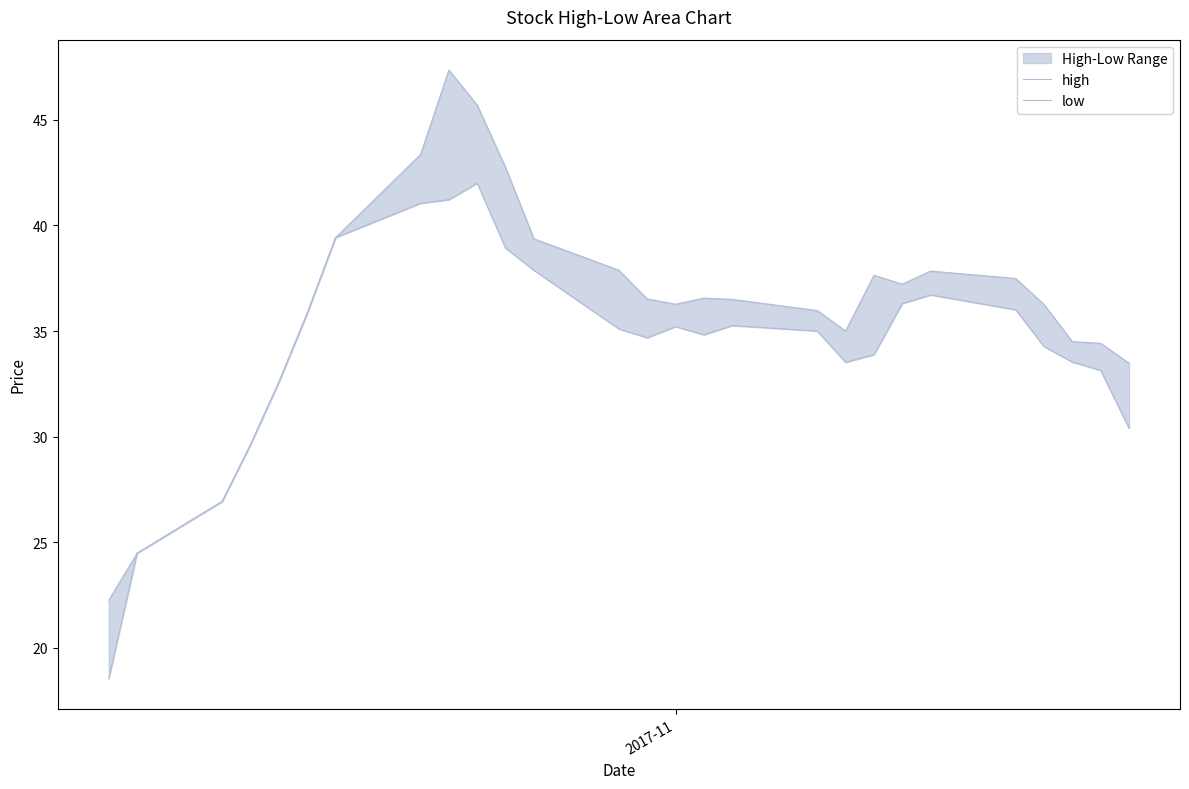

In low, how many points are higher than both neighbors (excluding endpoints)?

4